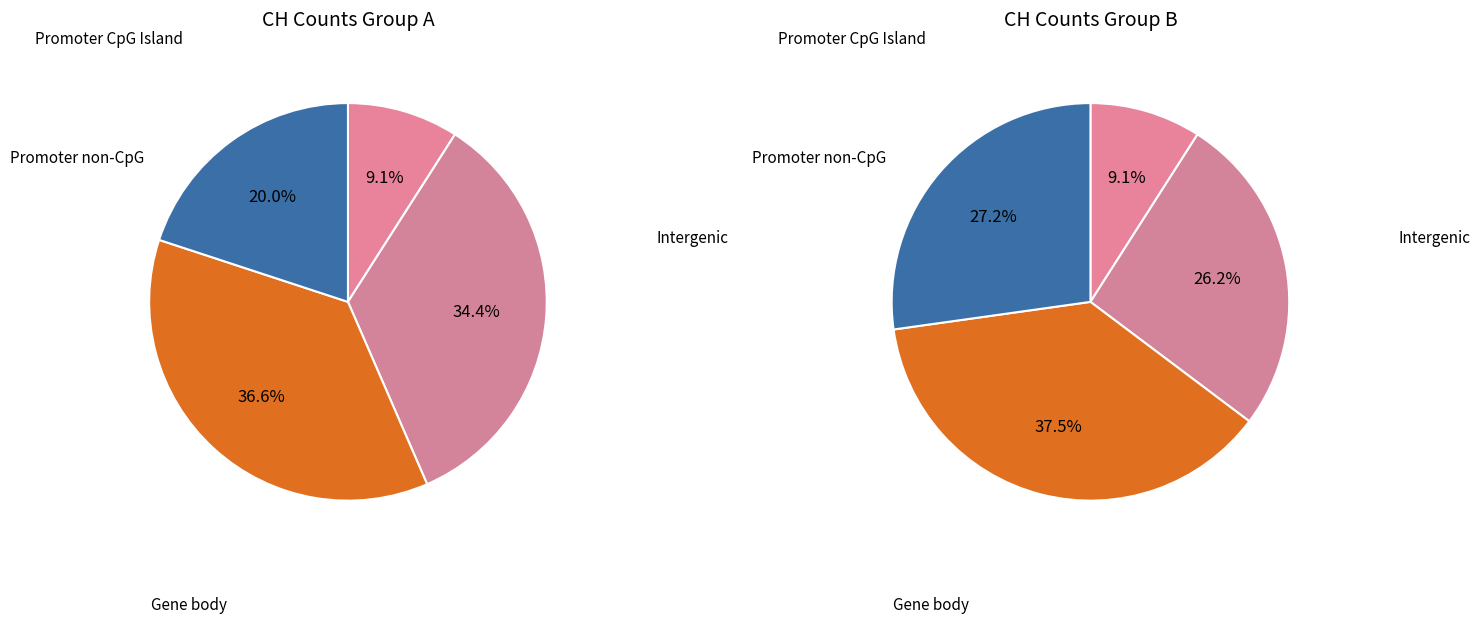

Is it true that 2020-06-06 is 1% of the pie?

False